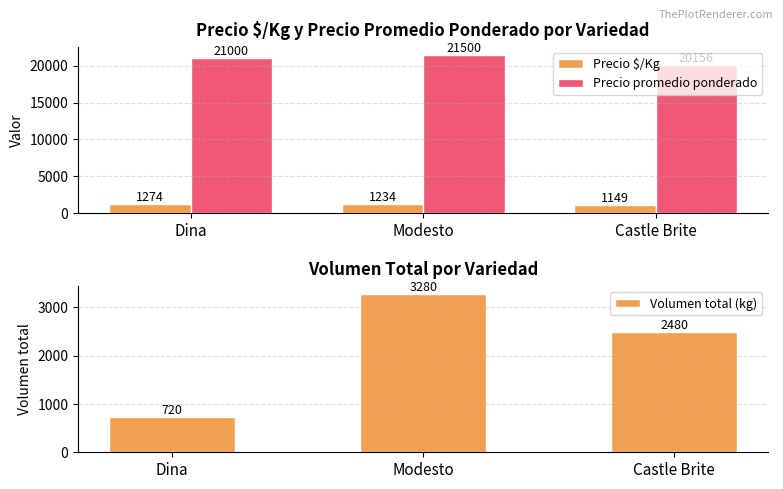

What is the highest value of the Precio $/Kg series?

1274